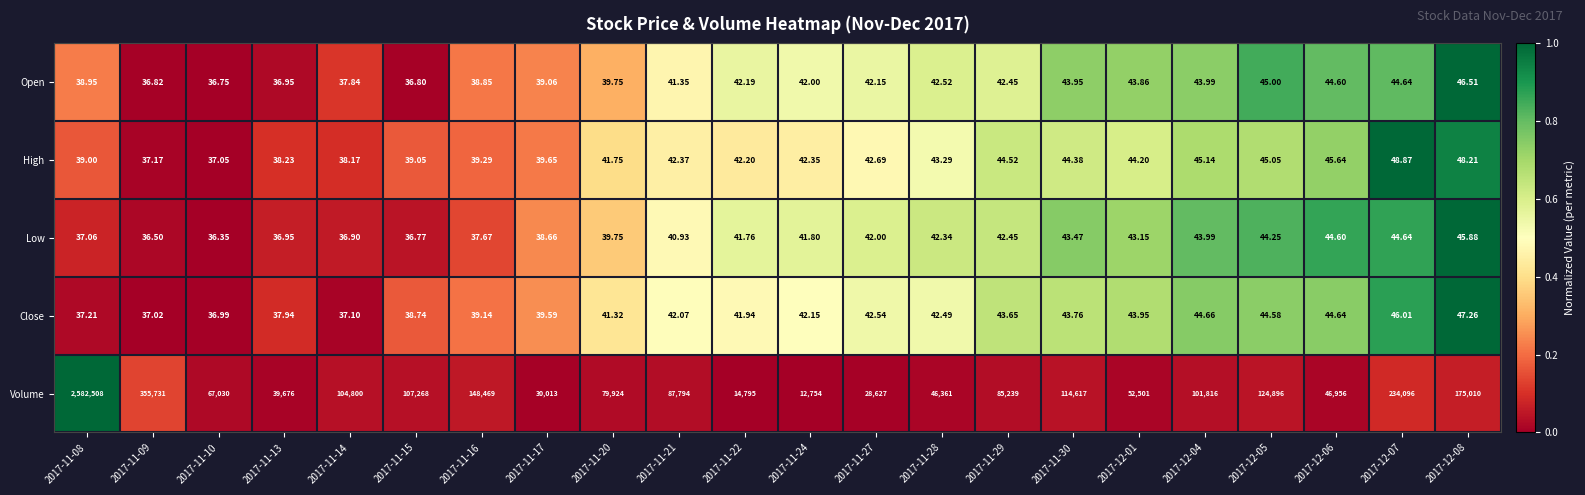

How many distinct data groups are displayed?

5